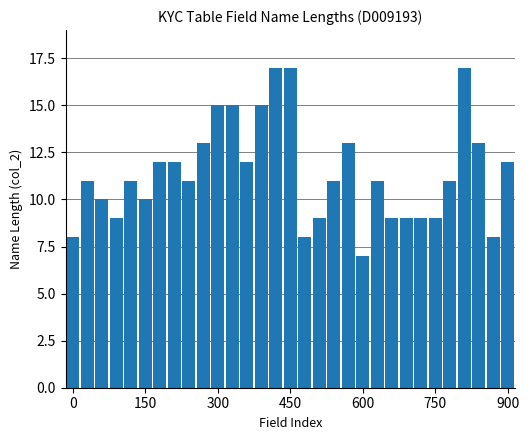

What is the value of the 24th bar from the left?

9